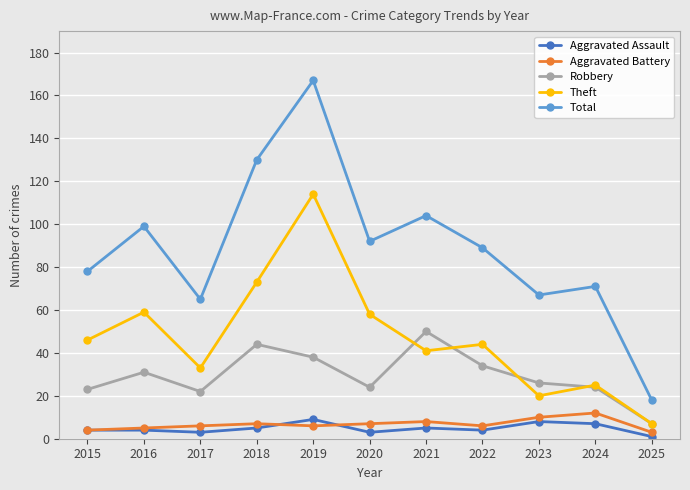

Between 2020 and 2024, which series saw the biggest shift?

Theft